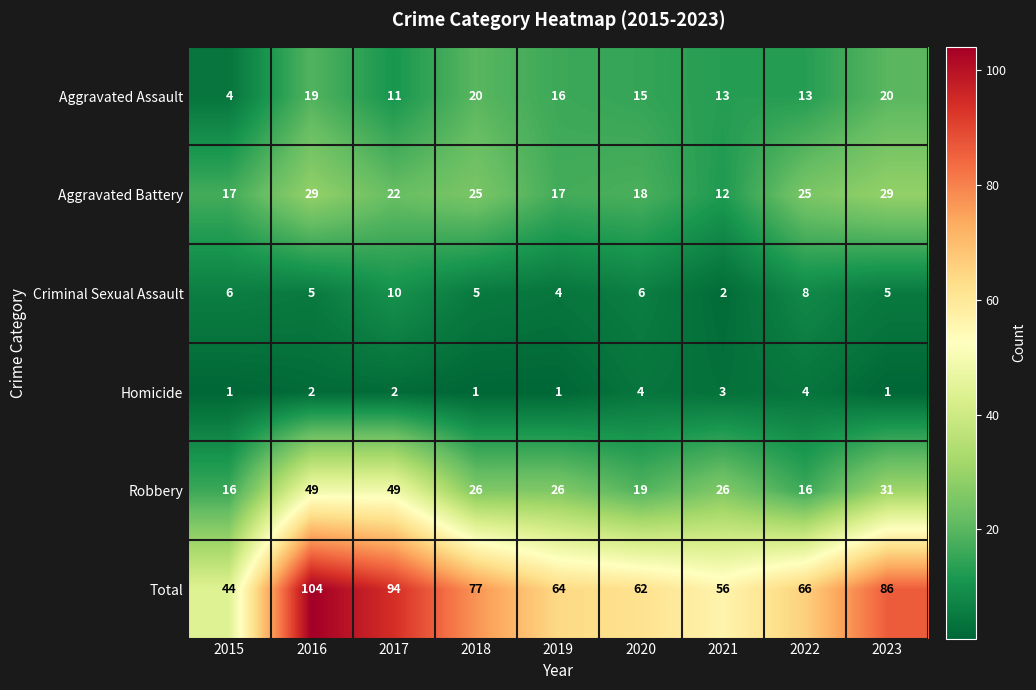

Which series has the largest total across all categories?

Total